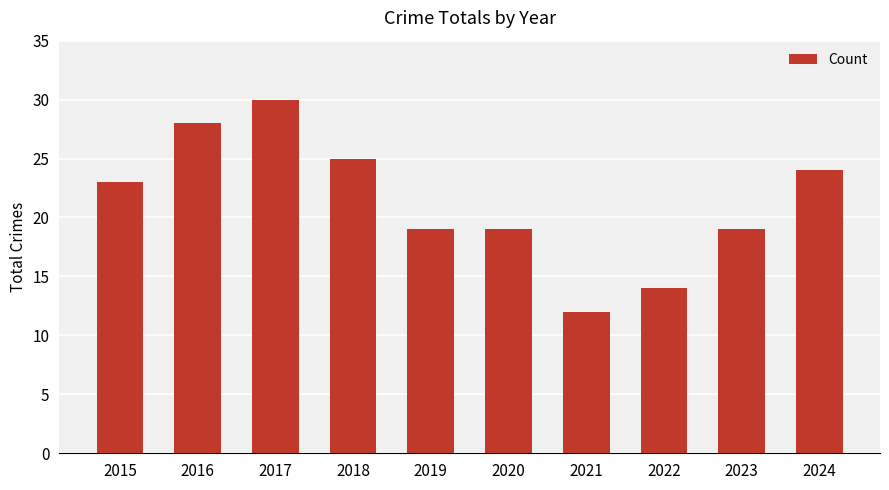

The chart shows a value of 19 at 2020. True or false?

True